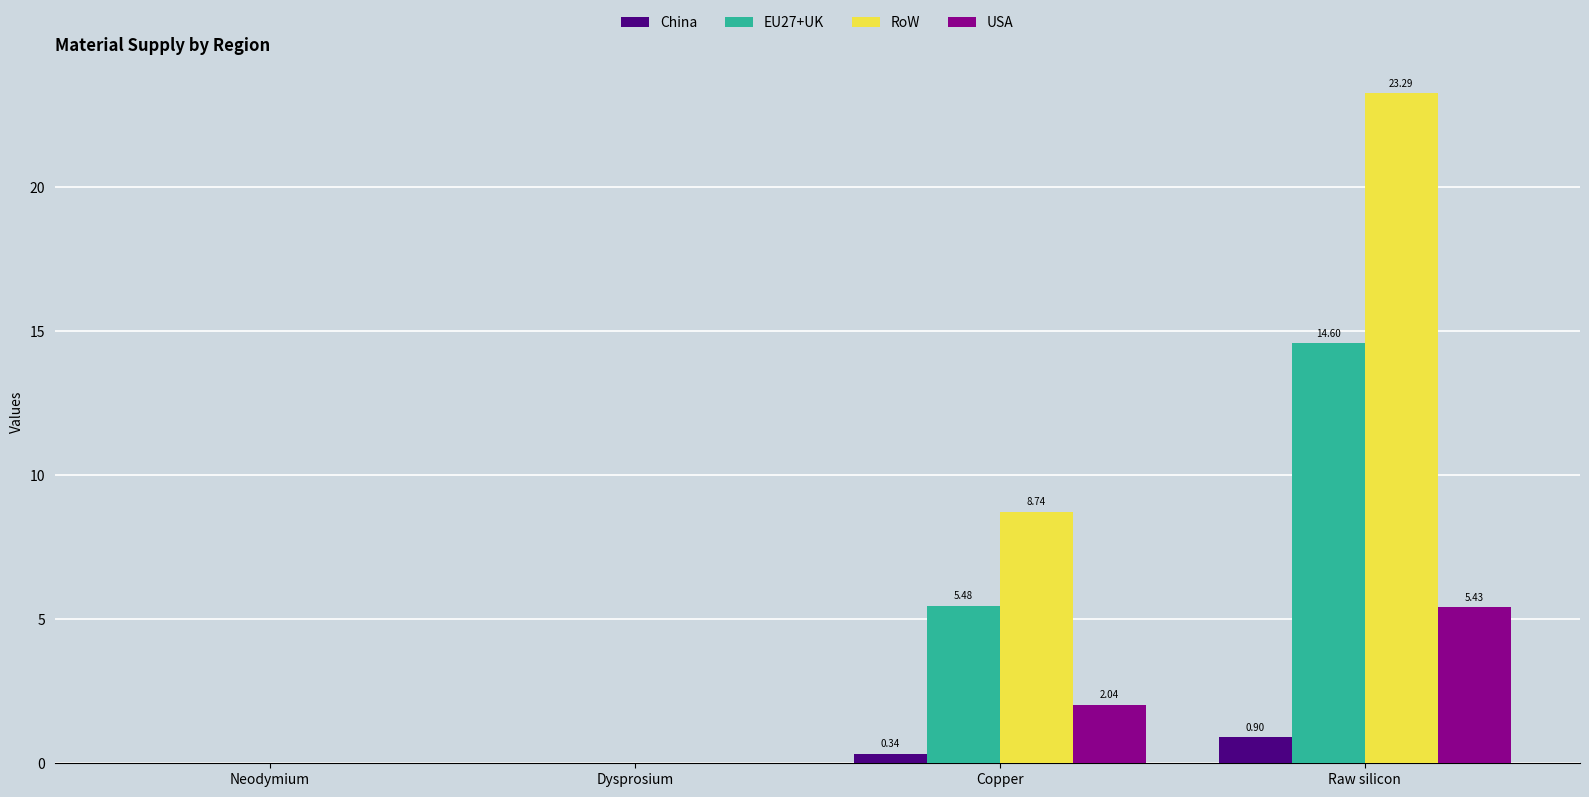

Which series has the largest total across all categories?

RoW